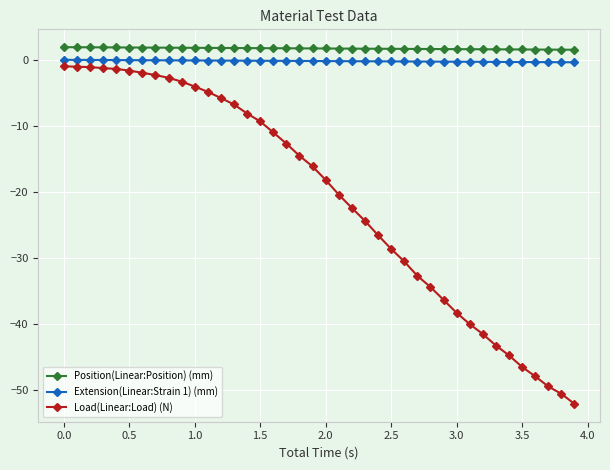

What is the value of the Position(Linear:Position) (mm) point at the 38th from the left?

1.5